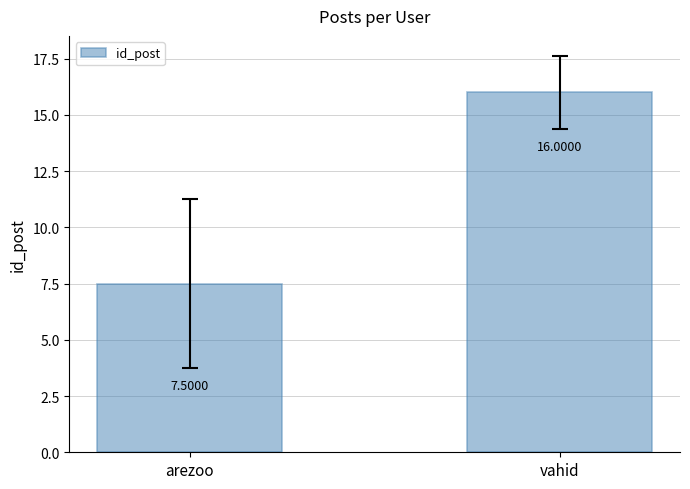

What is the value of the 1st bar from the left?

7.5